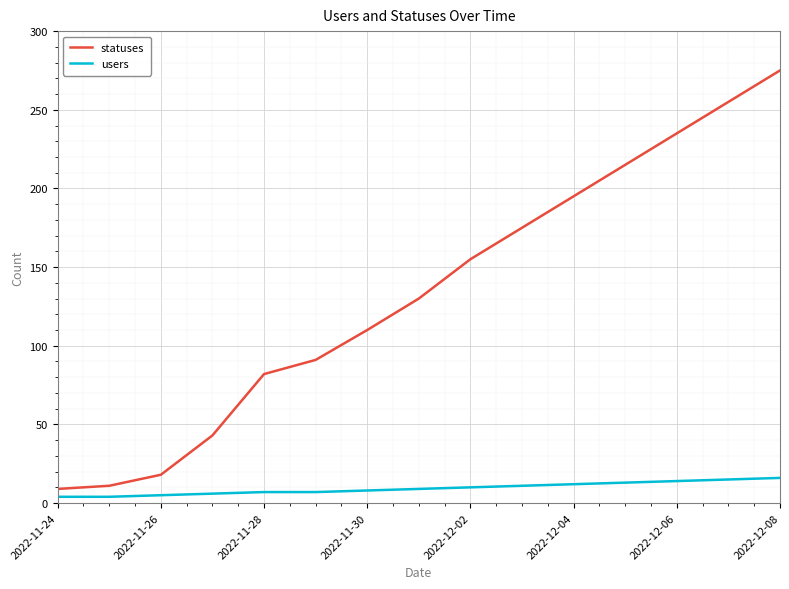

What are all the series names shown in the legend?

statuses, users